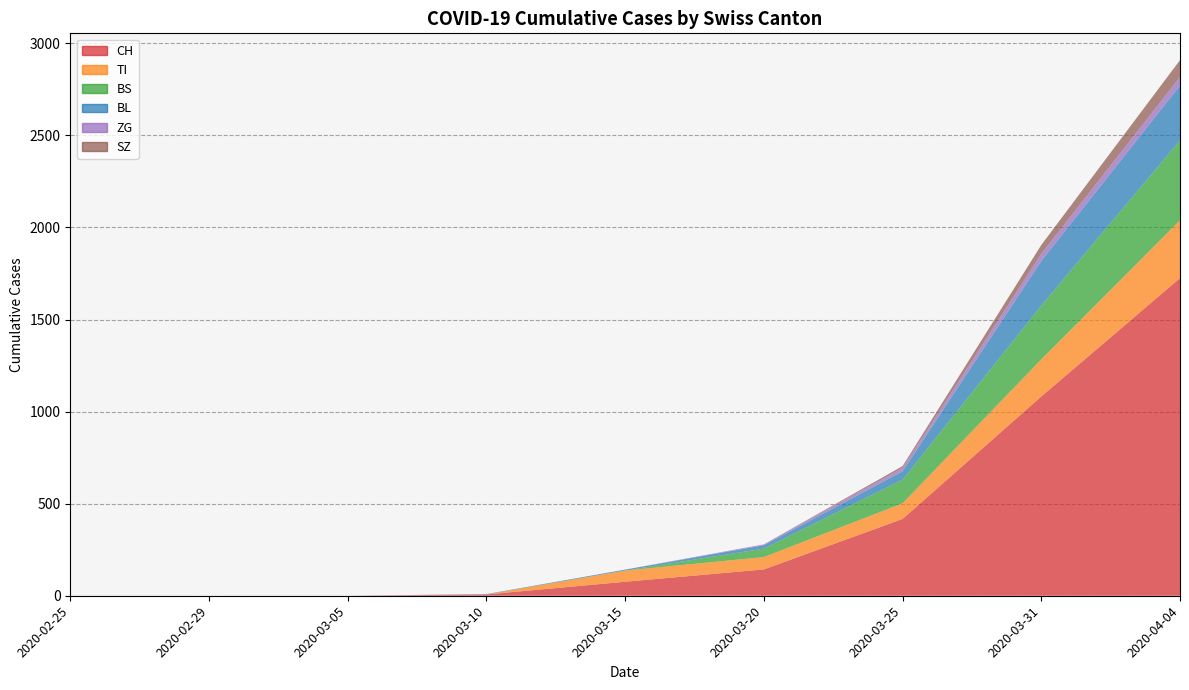

How many lines are shown in the chart?

6